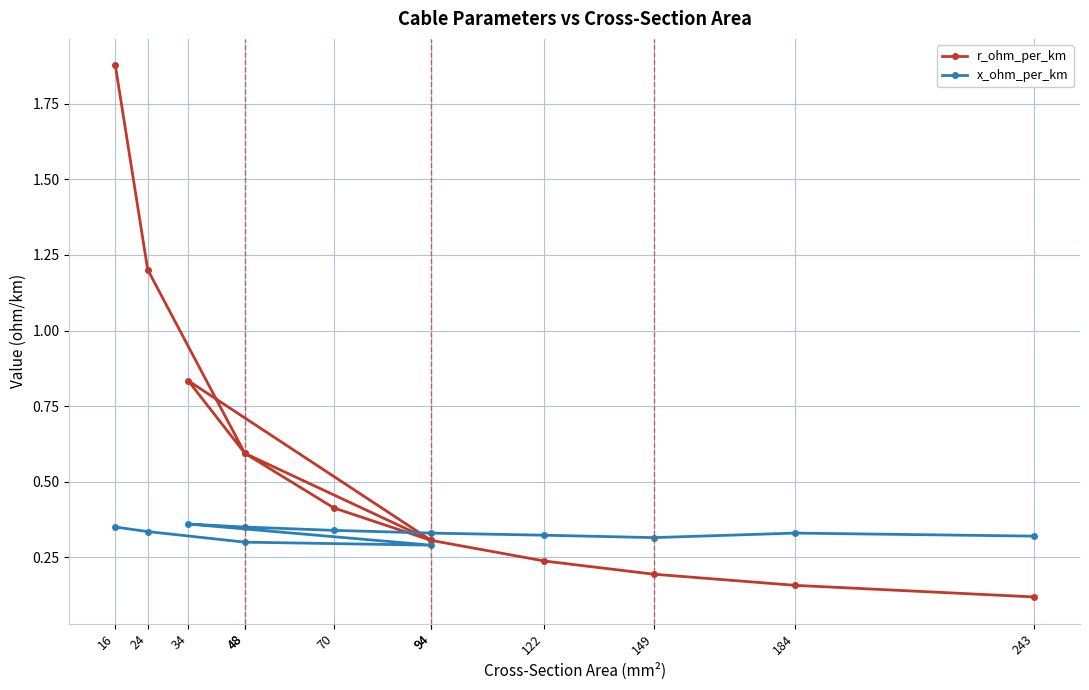

Does the chart display data point markers on the line(s)?

Yes